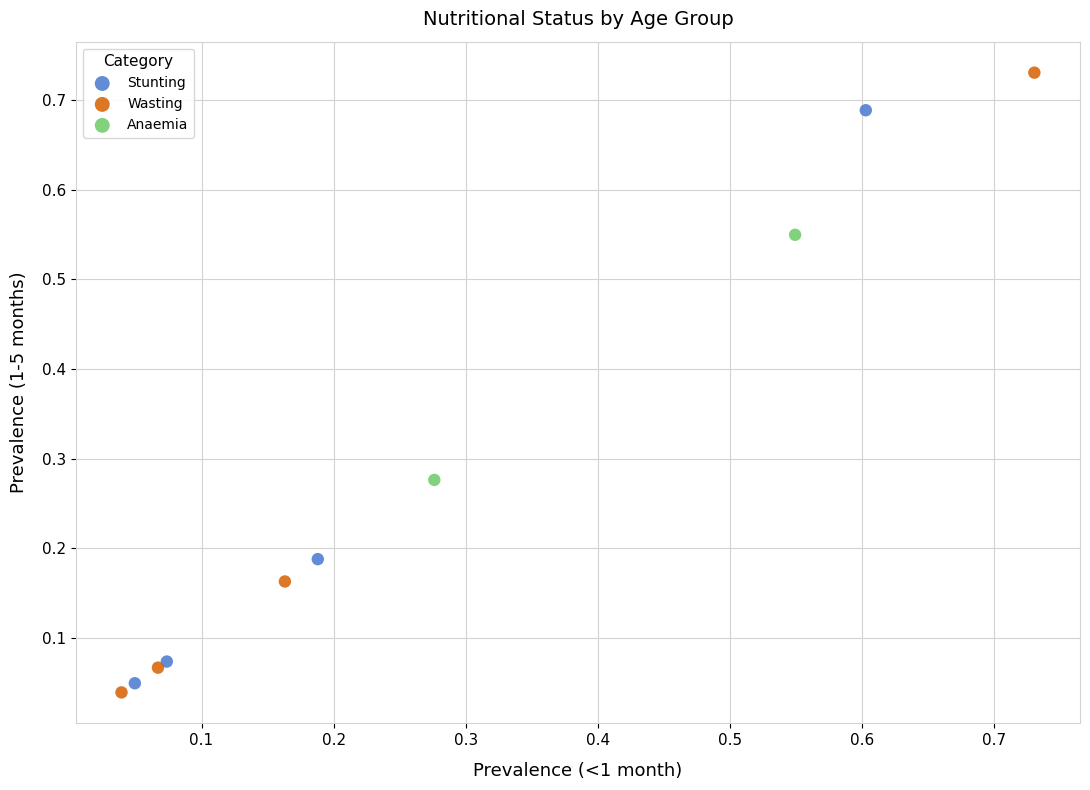

Which series reaches the maximum Y coordinate?

Wasting